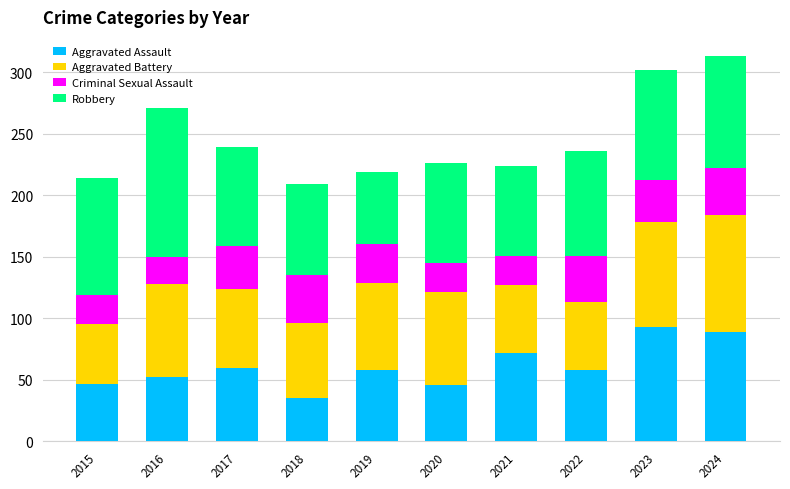

What is the total value across all series at 2021?

224